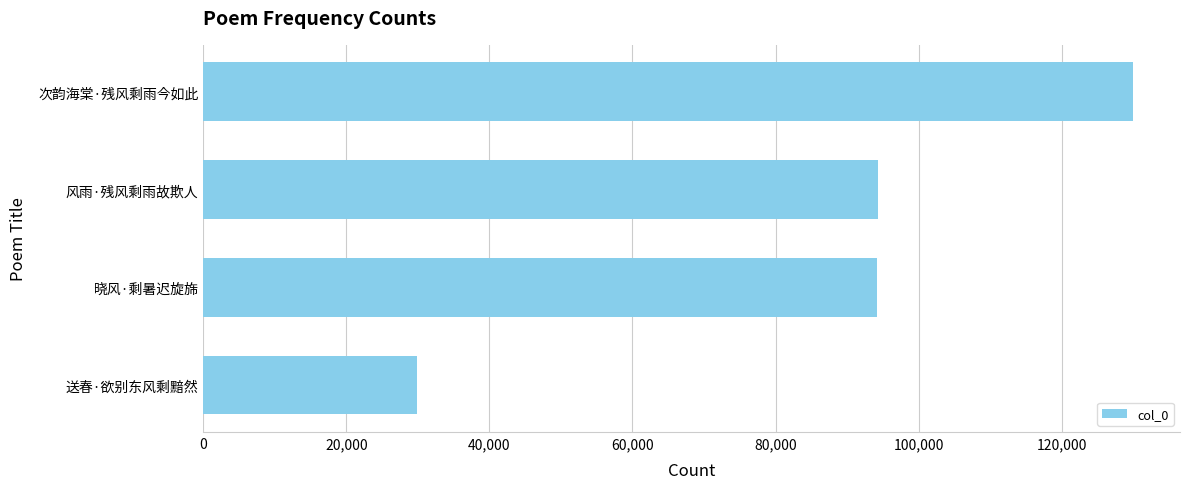

What is the minimum value shown in the chart?

29934